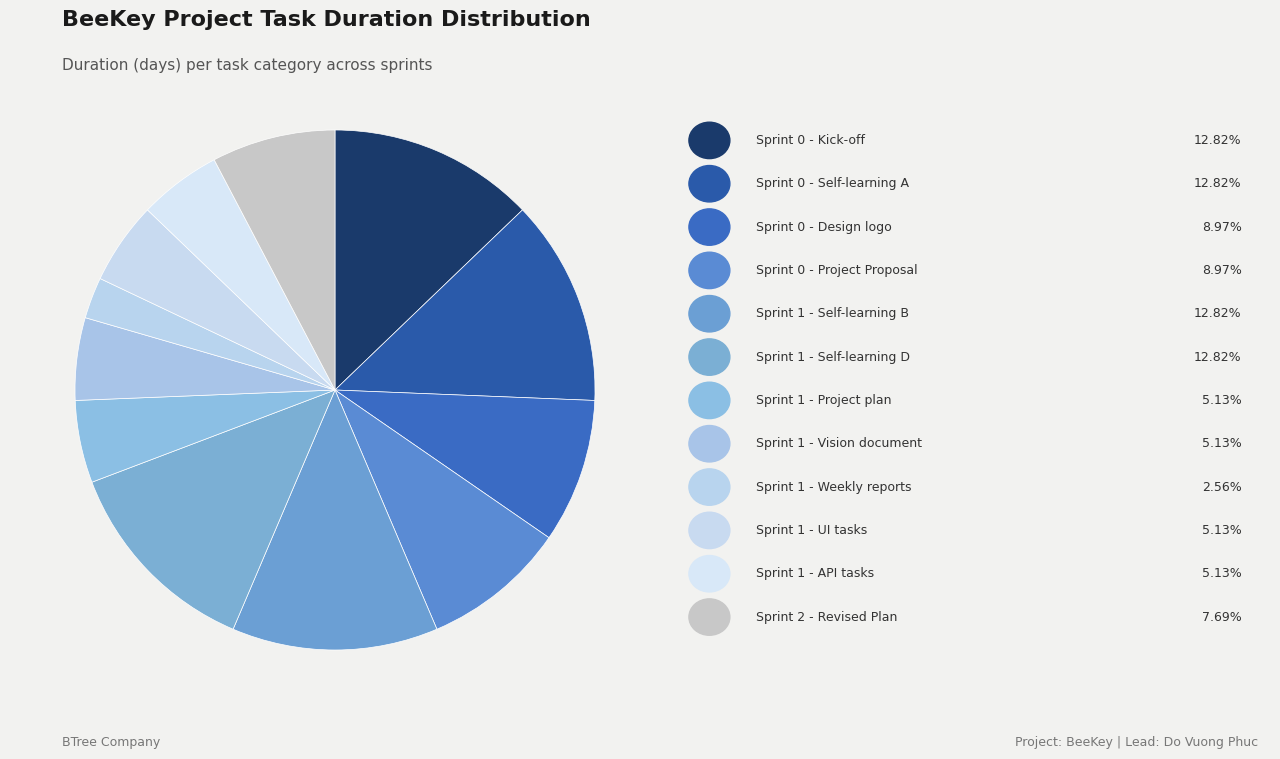

How many slices are in this pie chart?

12